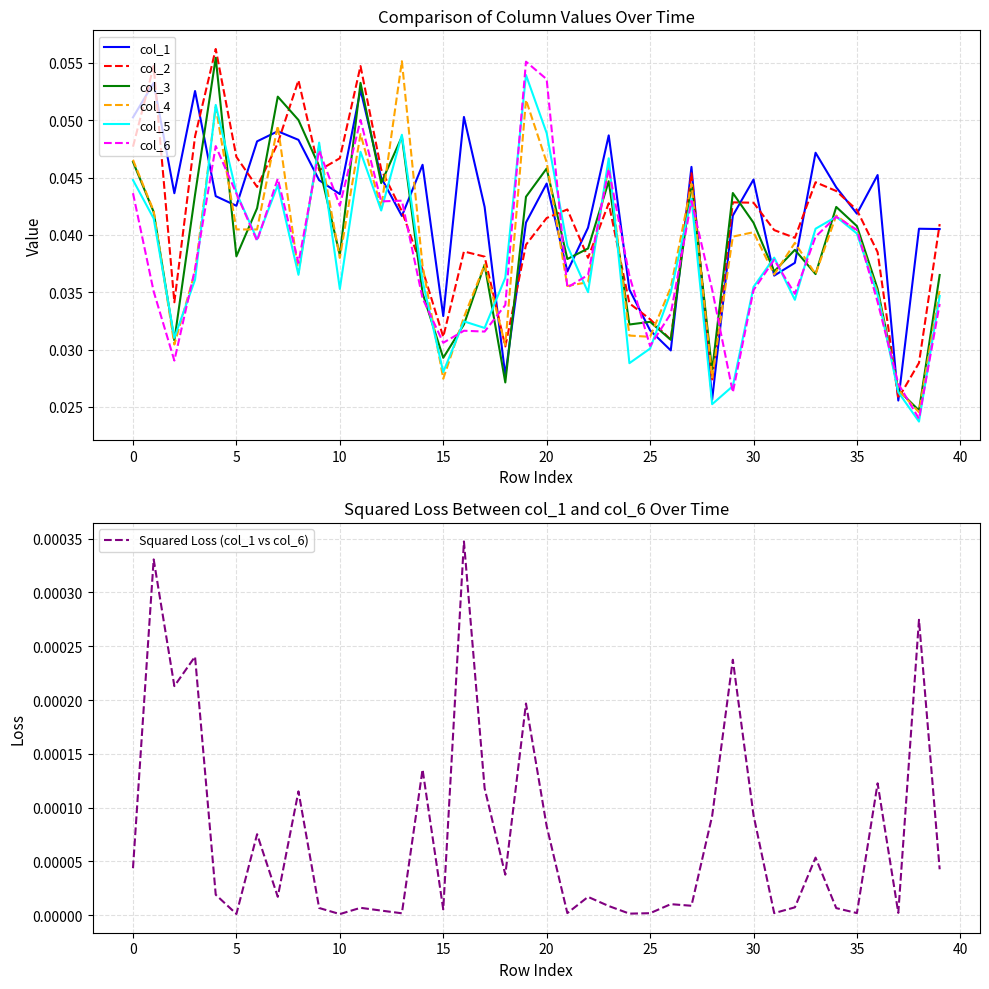

List the series in order of their peak value, highest first.

col_2, col_3, col_4, col_6, col_5, col_1